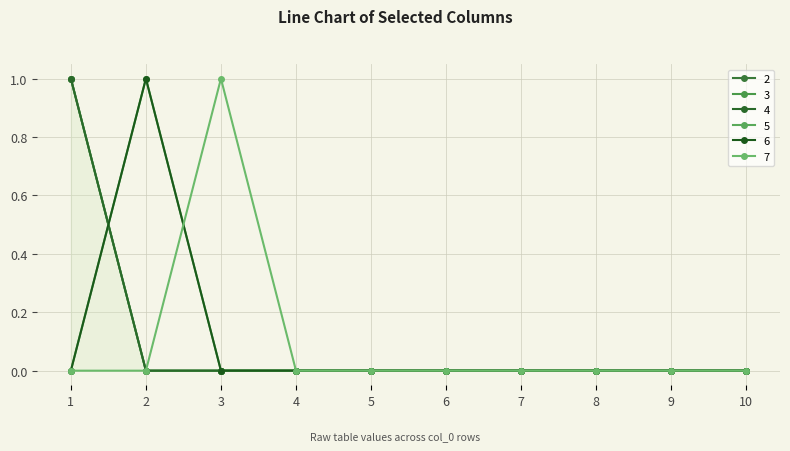

Reading left to right, list all the values displayed in this chart.

2: 1=1	2=0	3=0	4=0	5=0	6=0	7=0	8=0	9=0	10=0
3: 1=1	2=0	3=0	4=0	5=0	6=0	7=0	8=0	9=0	10=0
4: 1=1	2=0	3=0	4=0	5=0	6=0	7=0	8=0	9=0	10=0
5: 1=0	2=1	3=0	4=0	5=0	6=0	7=0	8=0	9=0	10=0
6: 1=0	2=1	3=0	4=0	5=0	6=0	7=0	8=0	9=0	10=0
7: 1=0	2=0	3=1	4=0	5=0	6=0	7=0	8=0	9=0	10=0